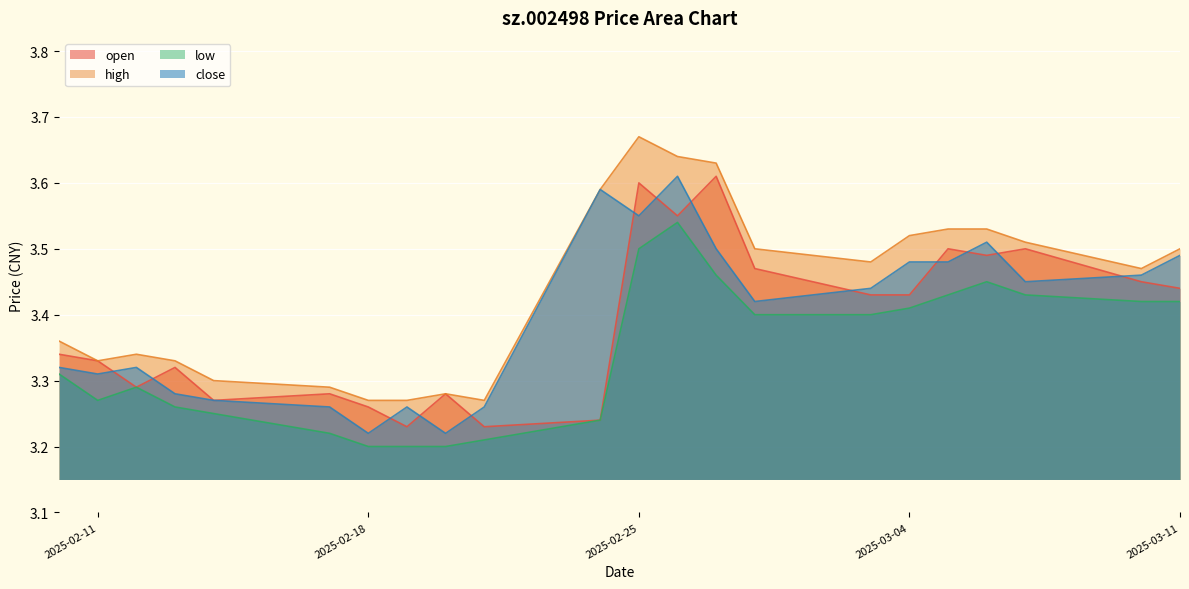

How many lines are shown in the chart?

4